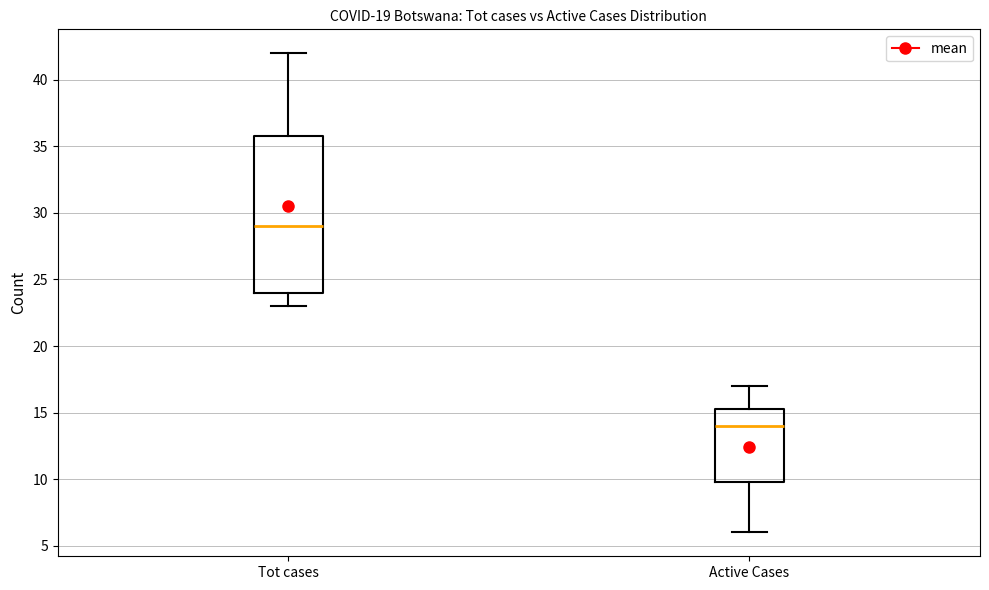

Reading left to right, transcribe this box plot: for each box, give where its median line is, the range the box spans, and where its two whiskers end, as read against the y-axis. The values are not printed on the chart, so give them approximately, as read against the axis.

Tot cases: median 29.0, box 24.0 to 36.0, whiskers 23.0 to 42.0
Active Cases: median 14.0, box 10.0 to 15.5, whiskers 6.0 to 17.0